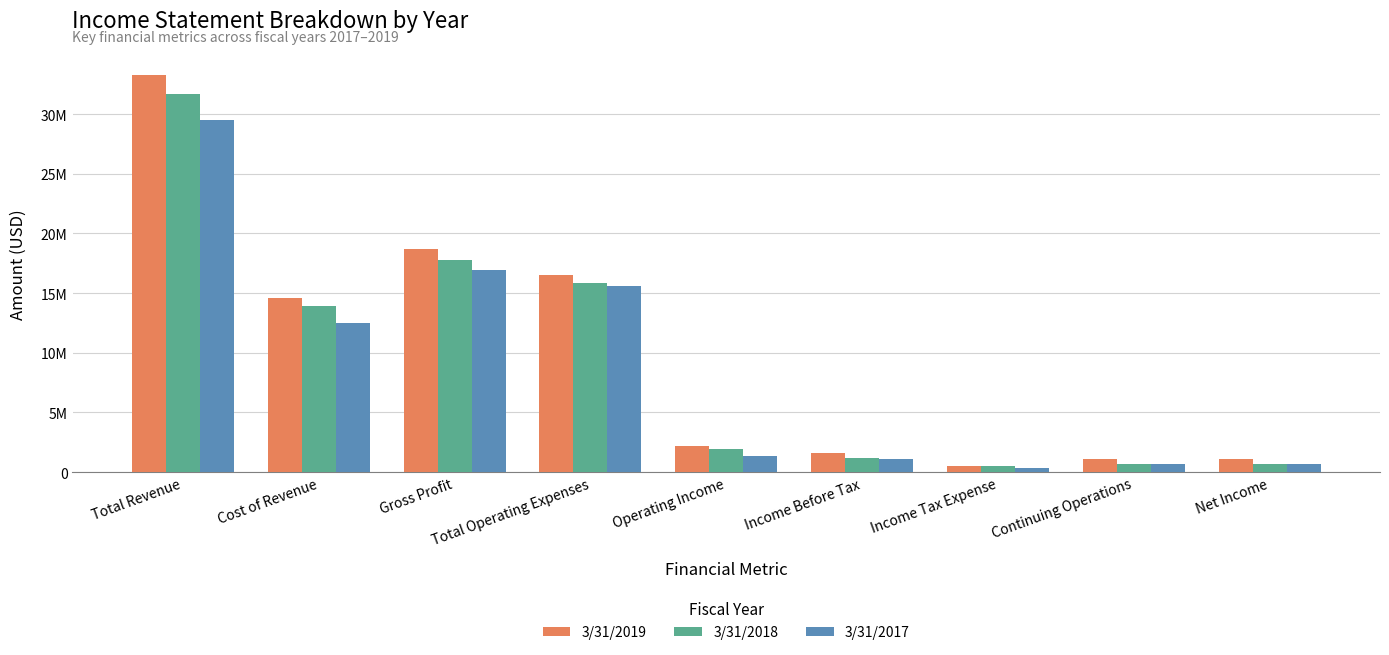

Read the 3/31/2018 value at Total Revenue.

31700236